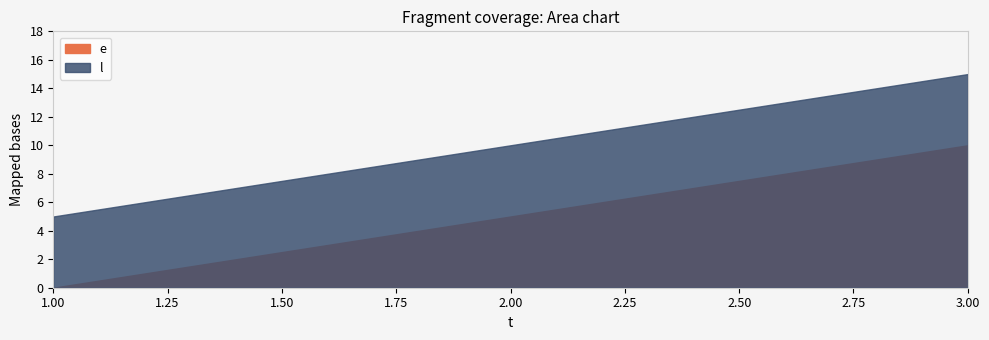

What is the difference between the maximum and minimum values in the l series?

10